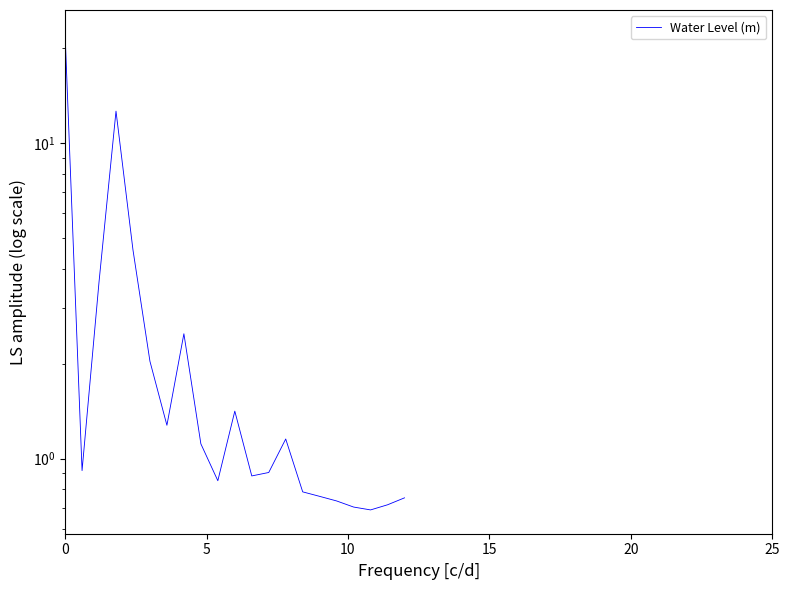

Reading right to left, what are all the values shown in this chart?

0.8	0.7	0.7	0.7	0.7	0.8	0.8	1.2	0.9	0.9	1.4	0.9	1.1	2.5	1.3	2.0	4.6	12.6	3.6	0.9	22.2